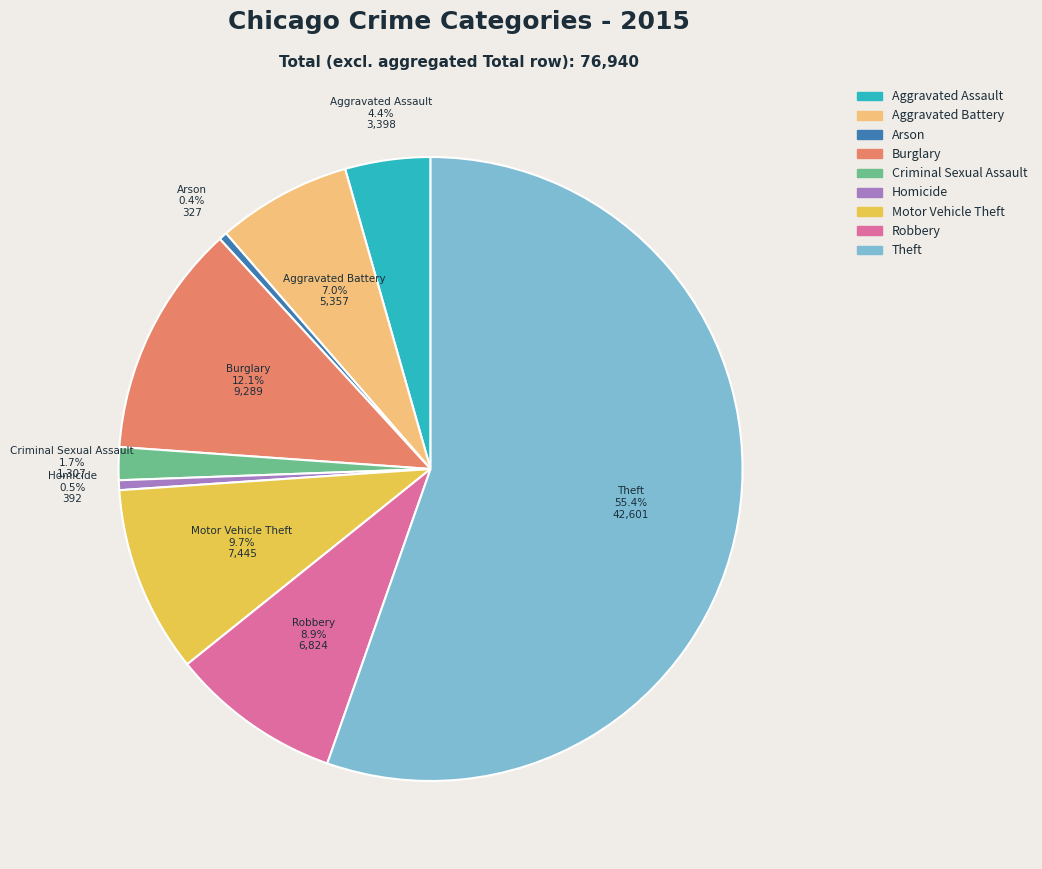

The Theft slice represents 48% of the pie. True or false?

False